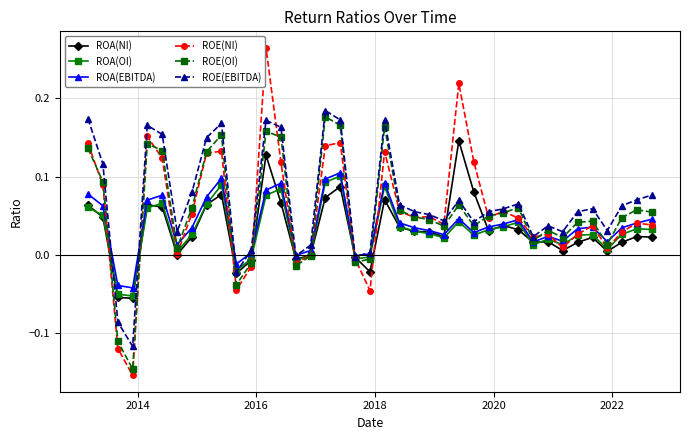

Count the number of data series in this chart.

6